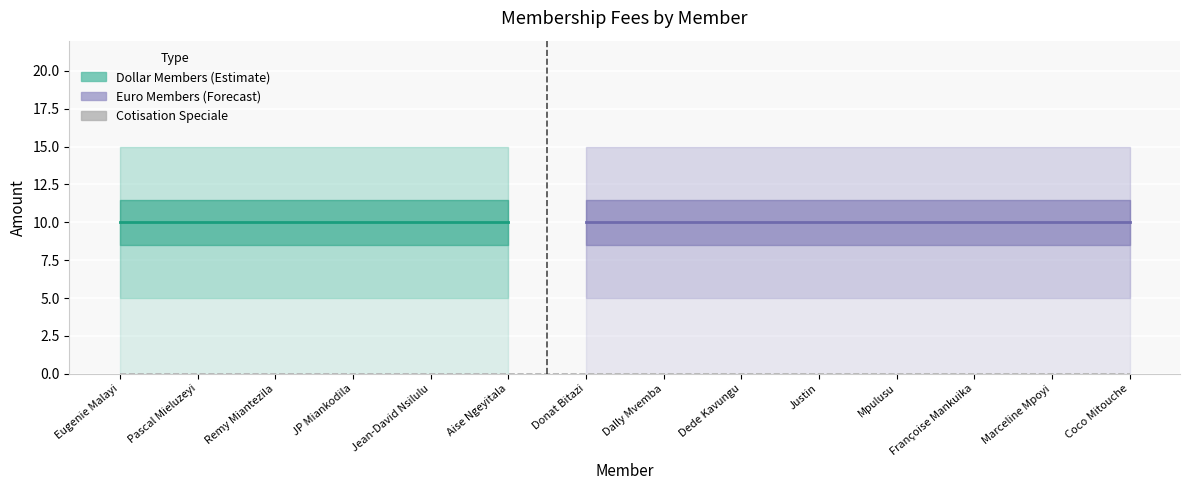

List the labels in order of Frais D'adhesion value, smallest first.

Eugenie Malayi, Pascal Mieluzeyi, Remy Miantezila, JP Miankodila, Jean-David Nsilulu, Aise Ngeyitala, Donat Bitazi, Dally Mvemba, Dede Kavungu, Justin, Mpulusu, Françoise Mankuika, Marceline Mpoyi, Coco Mitouche